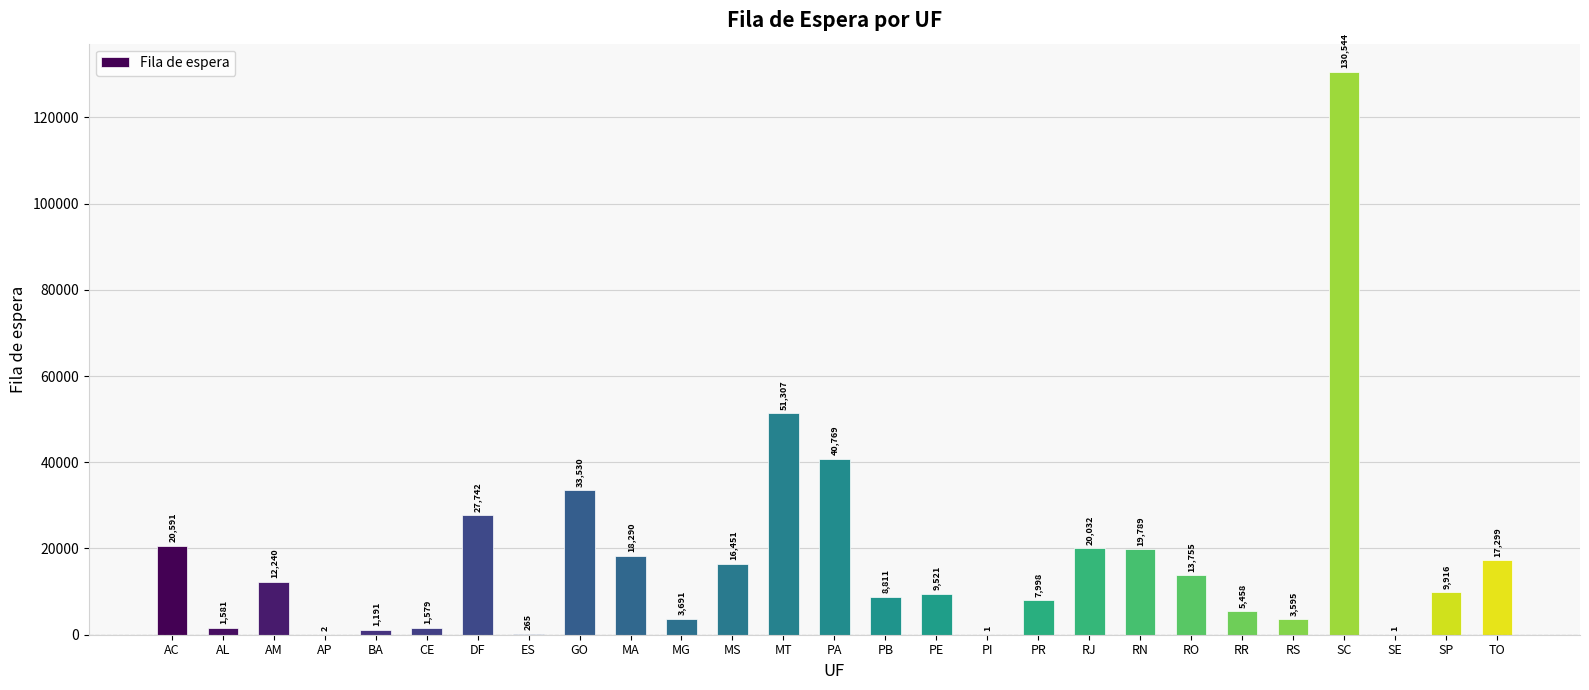

What is the maximum value shown in the chart?

130544